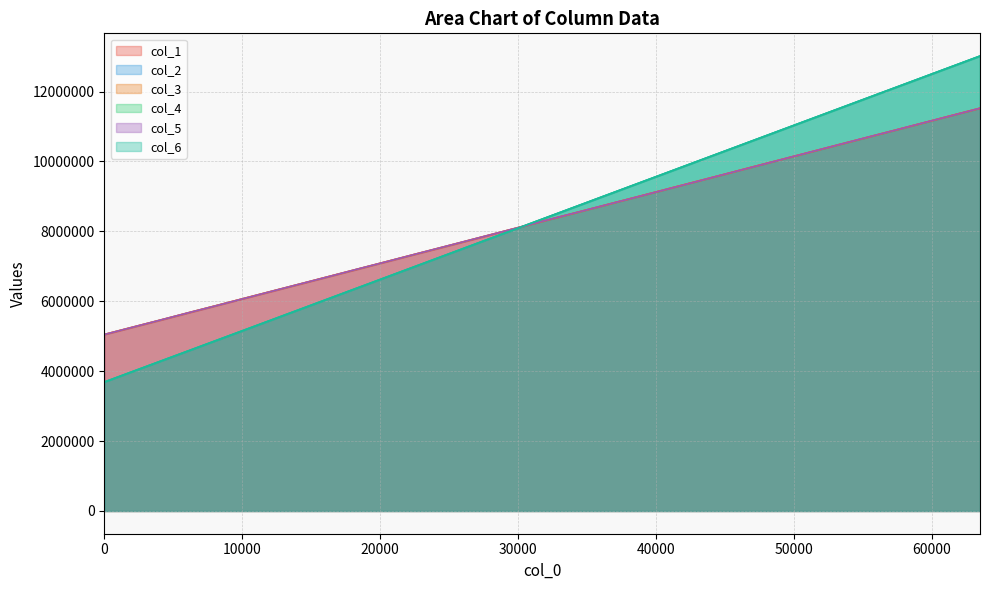

Which series has the largest total across all categories?

col_4